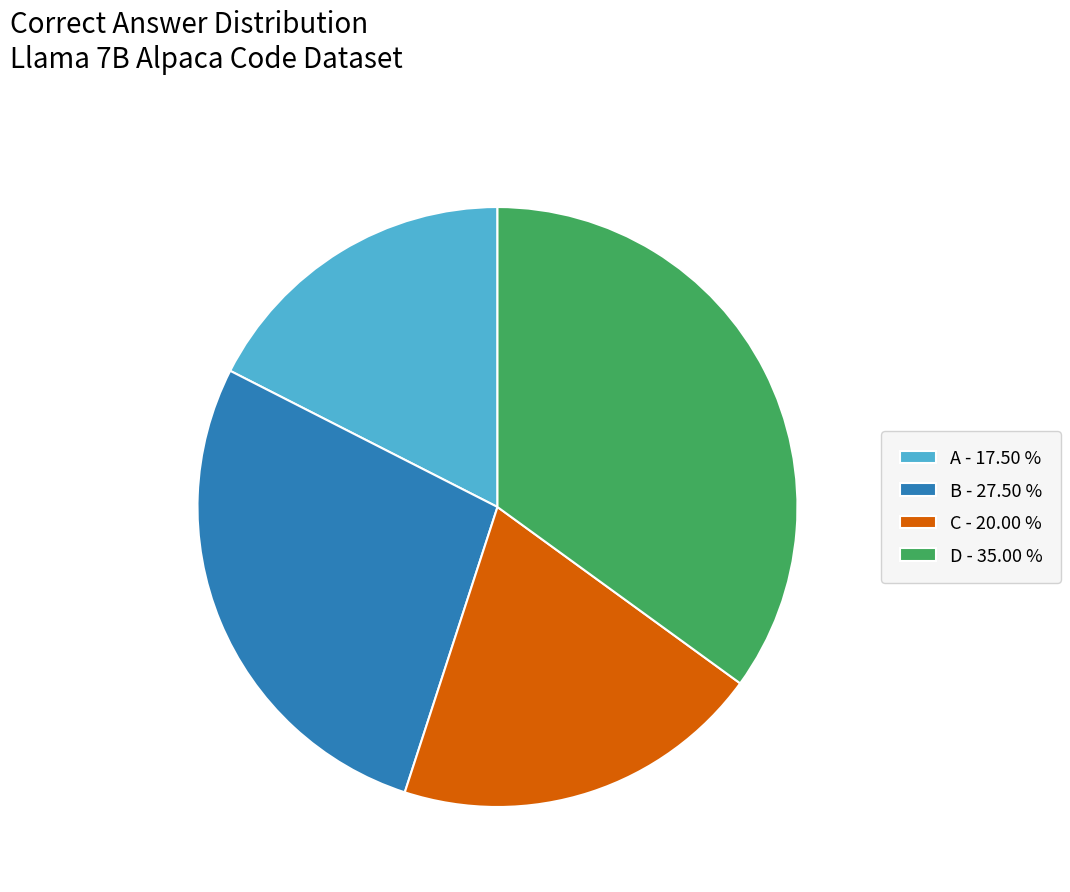

Does C - 20.00 % represent more than half of the total?

No